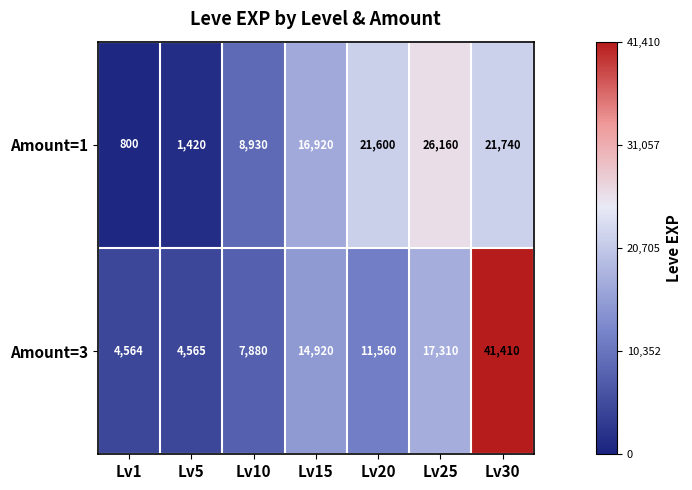

What is the total value across all series at Lv25?

43470